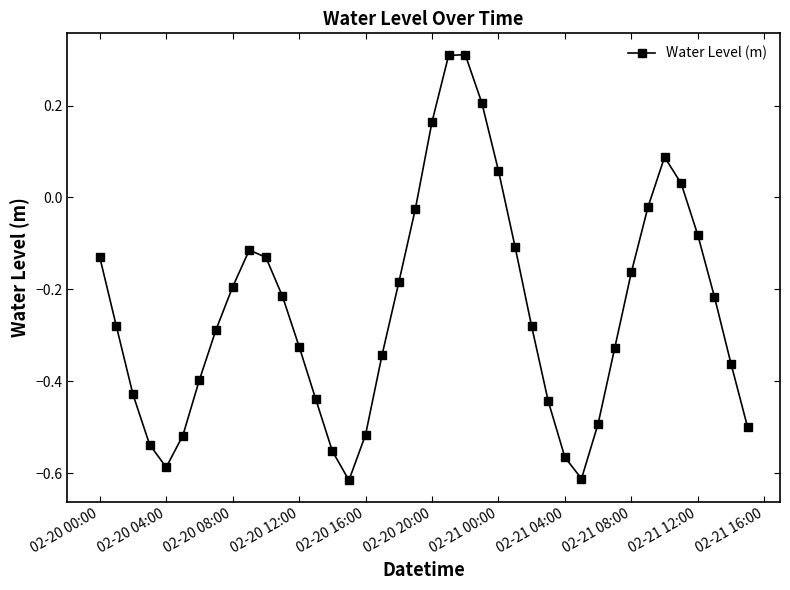

What is the difference between the maximum and minimum values?

0.9